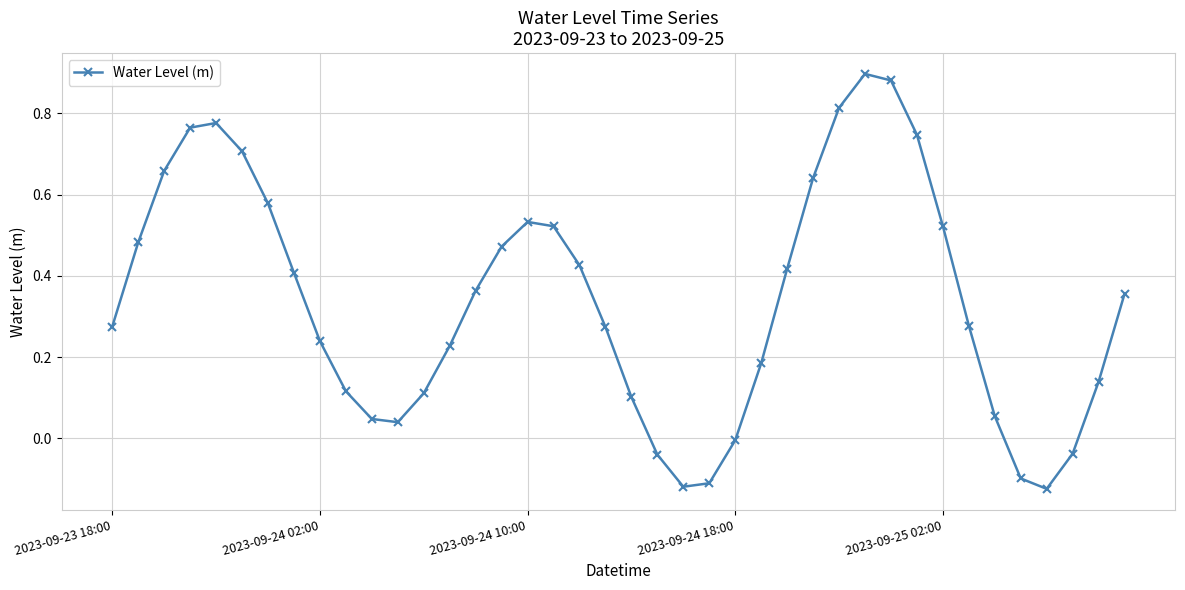

True or false: the data has more than 0 interior local peaks.

True